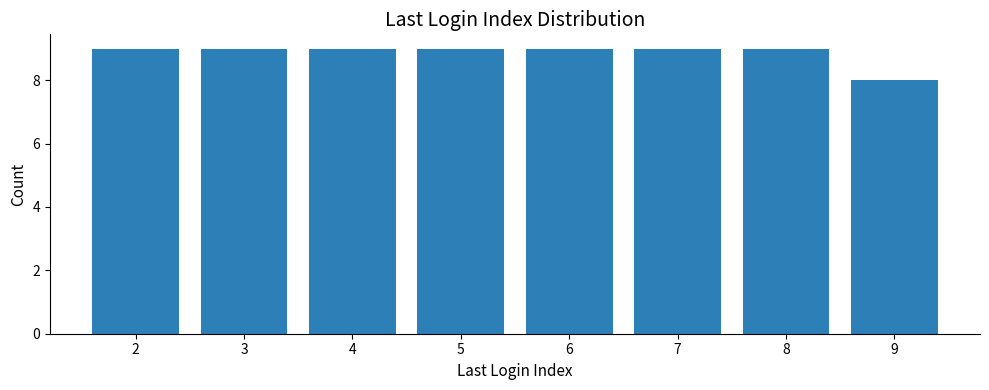

Reading left to right, extract all data points from this chart.

2=9	3=9	4=9	5=9	6=9	7=9	8=9	9=8